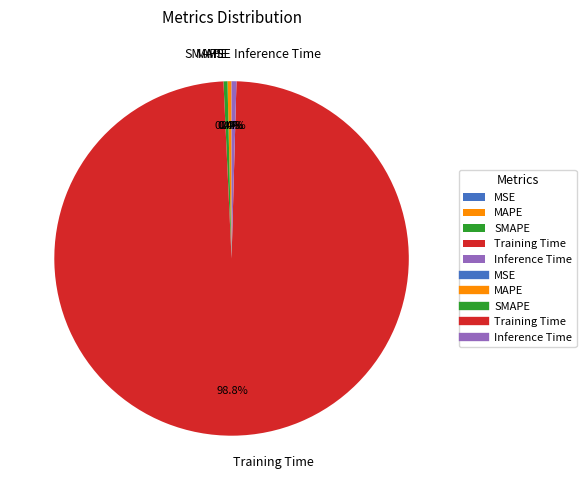

Which slice represents more than half of the pie?

Training Time